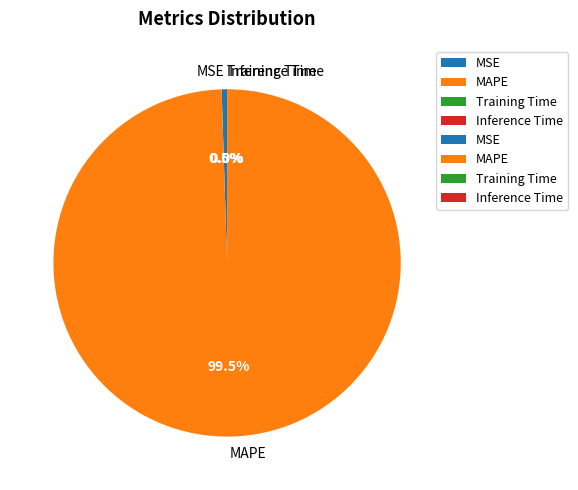

How much of the chart is everything except MSE?

99.5%